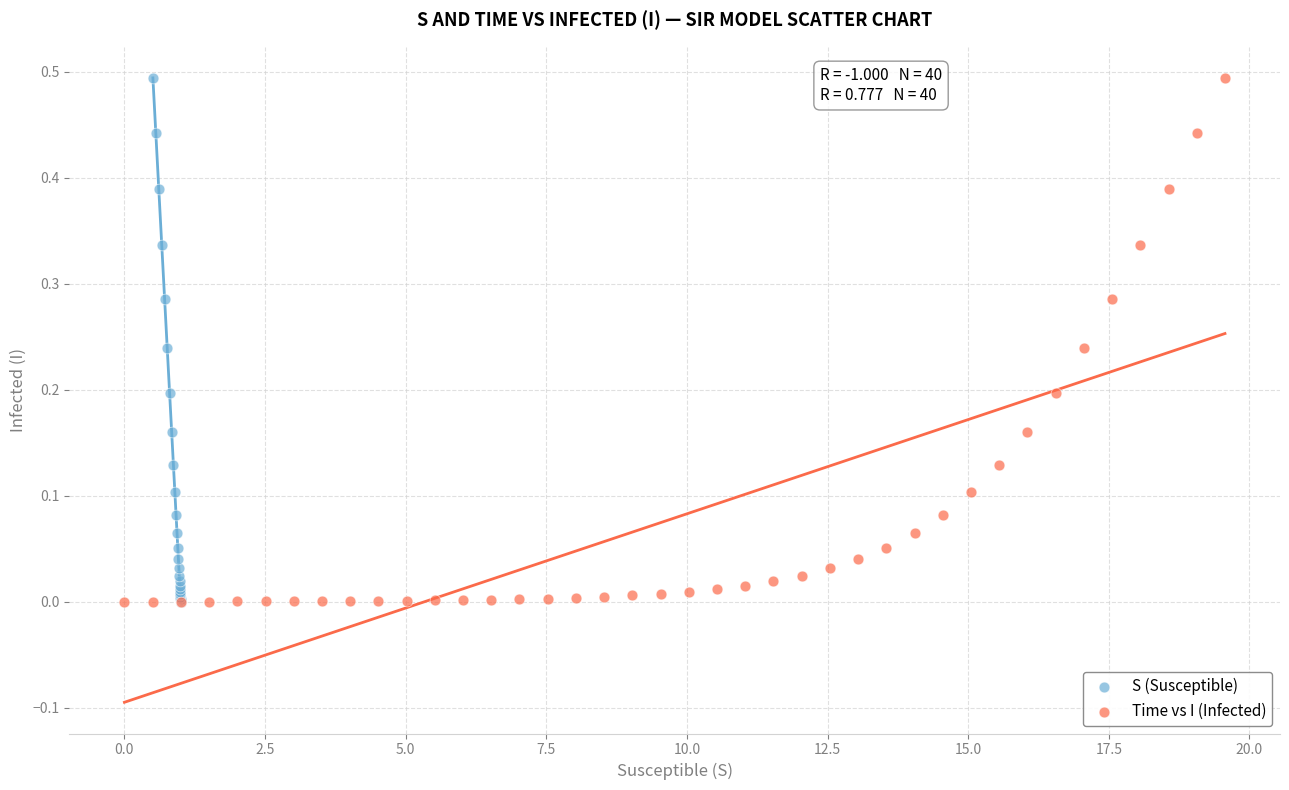

What are all the series names shown in the legend?

S (Susceptible), Time vs I (Infected)